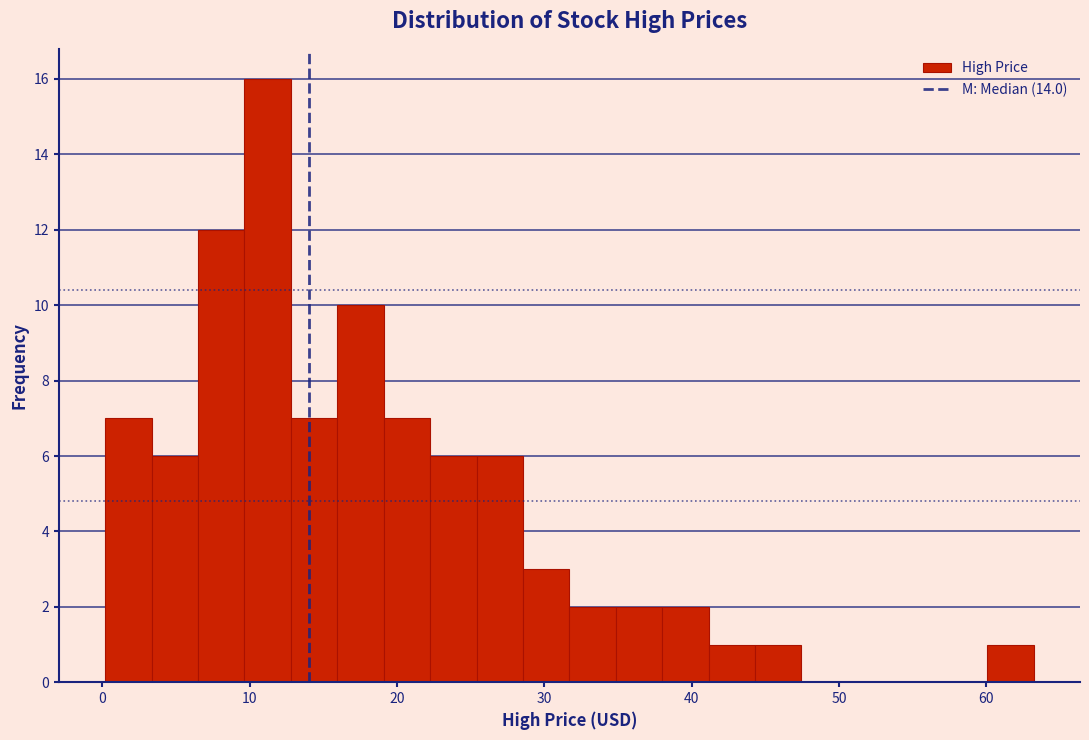

Around what value on the x-axis is the tallest bar? Give the approximate position of its centre, as read against the axis.

11